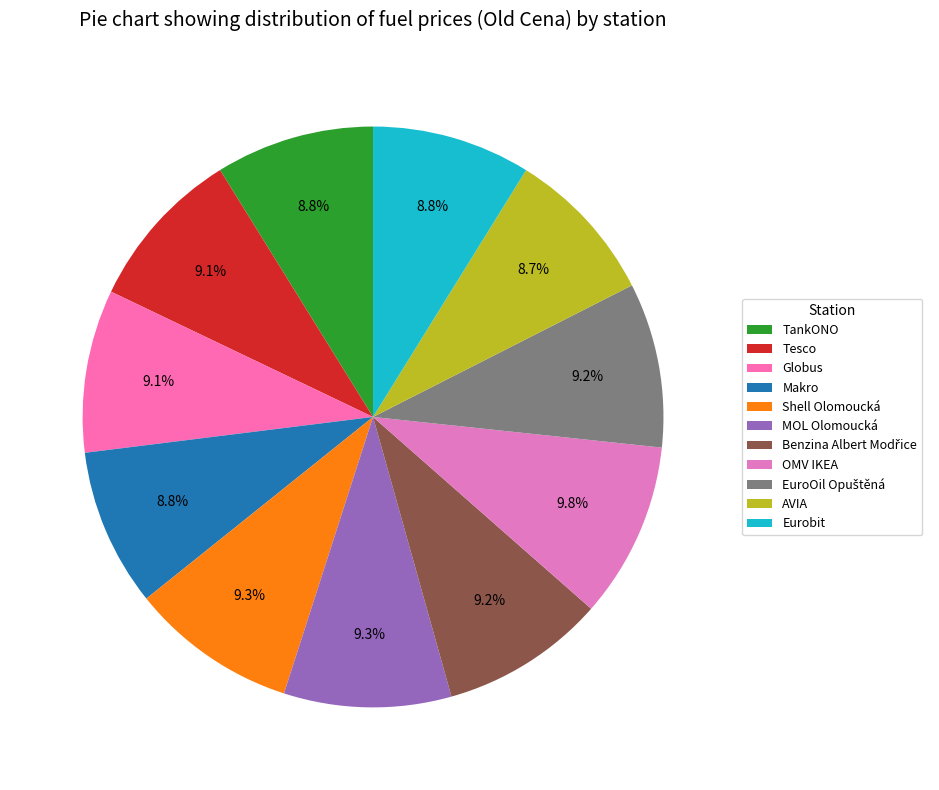

To the nearest percent, what is the difference between the largest and smallest slice percentages?

1%